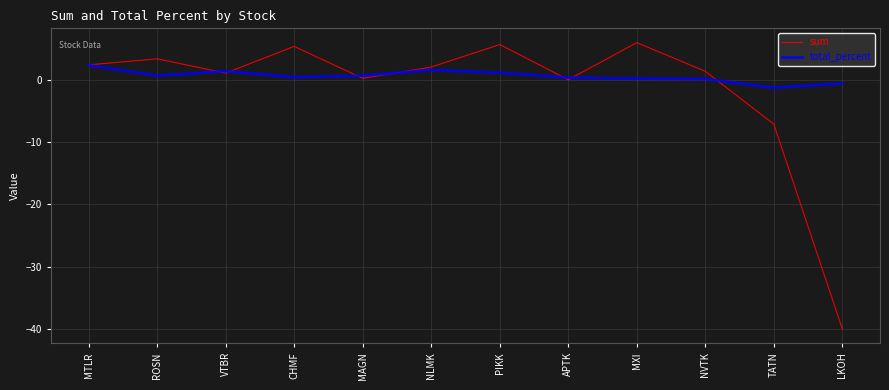

Rank the series at CHMF from highest to lowest value.

sum, total_percent